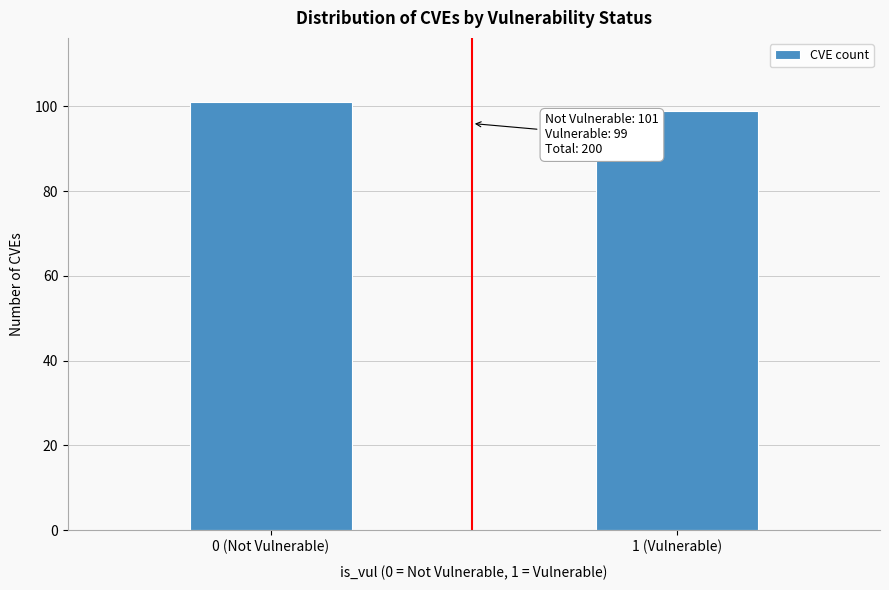

Reading left to right, list all the values displayed in this chart.

101	99